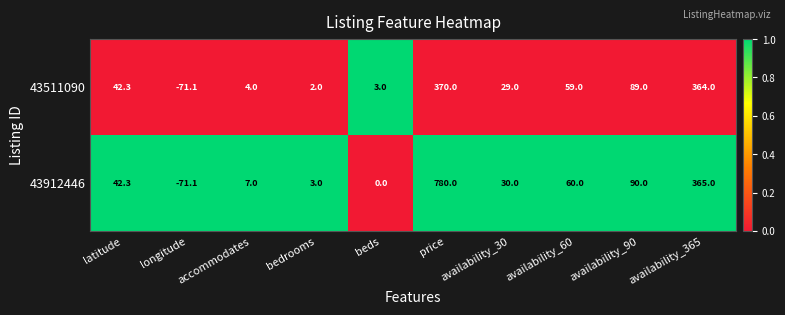

What is the total value across all series at beds?

3.0